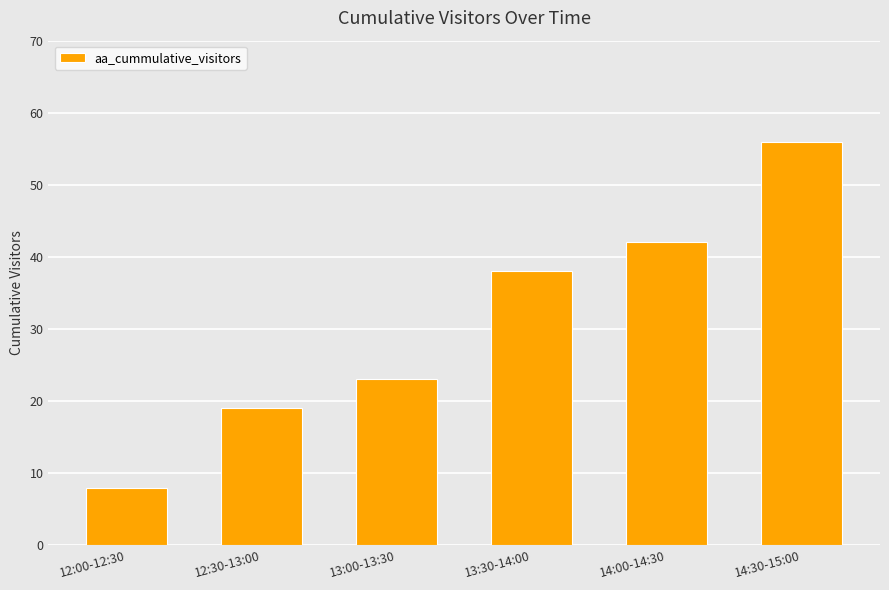

What is the maximum value shown in the chart?

56